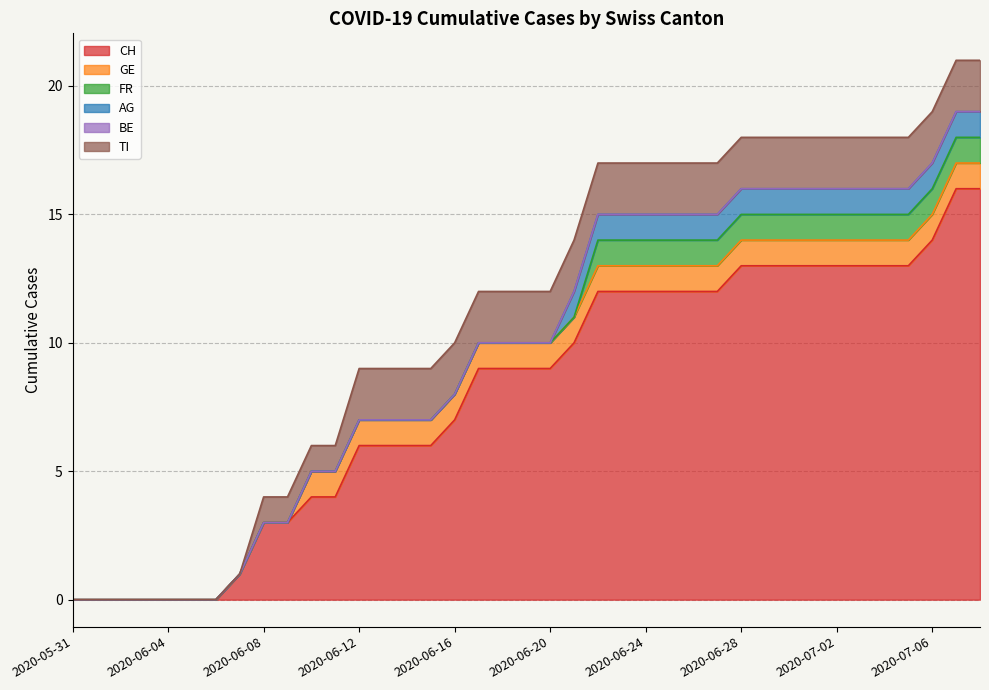

How many lines are shown in the chart?

6